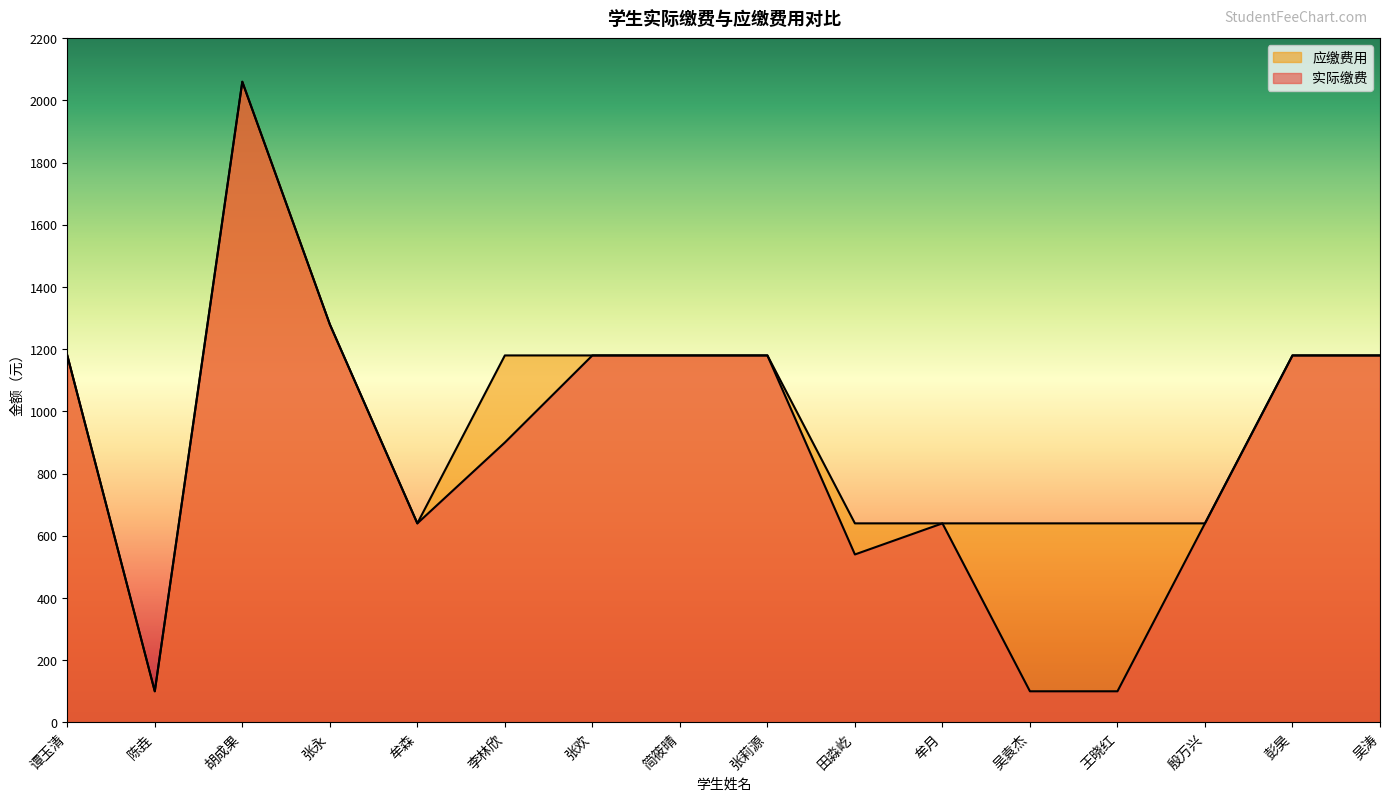

Between 张永 and 彭昊, which is larger?

张永